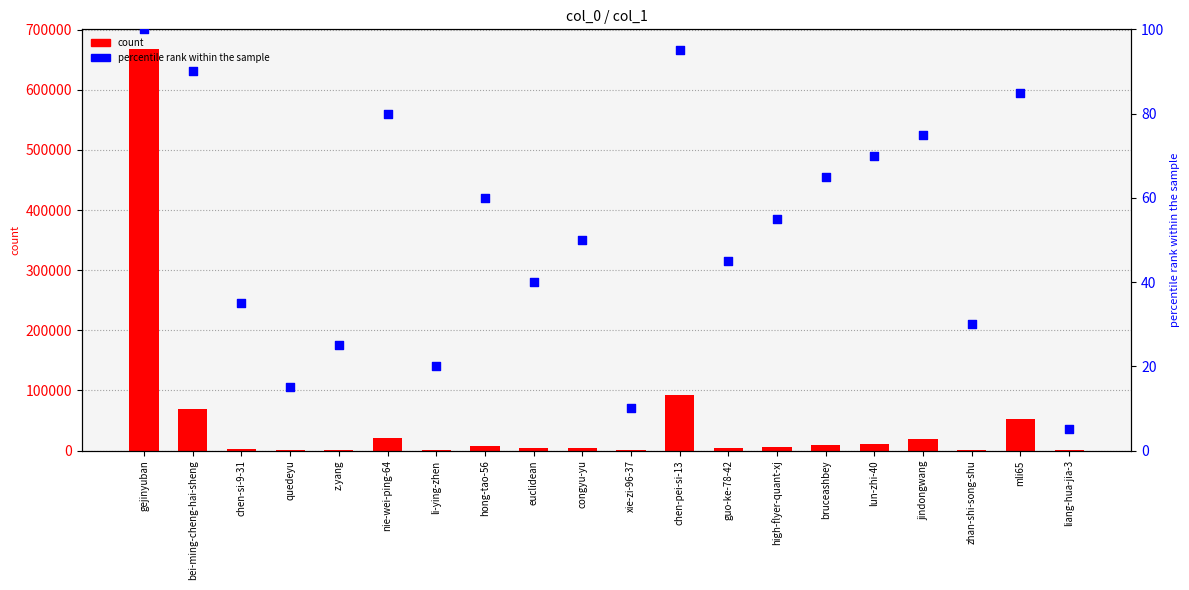

Which series reaches the minimum Y coordinate?

percentile rank within the sample